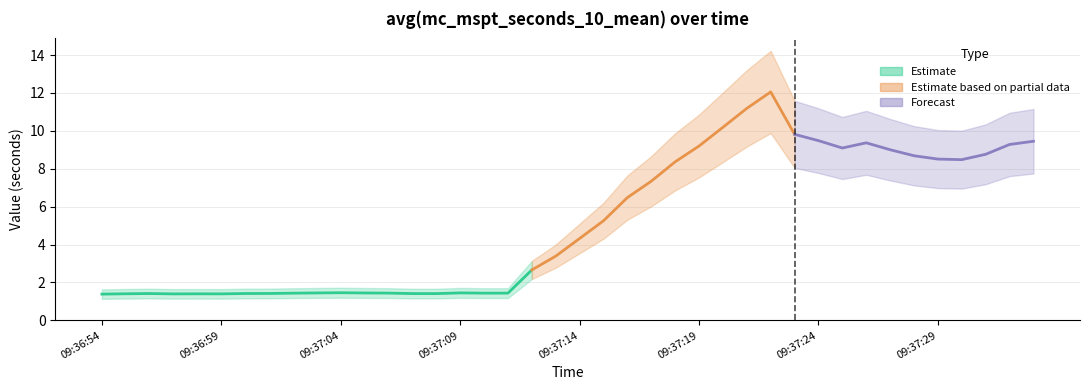

Between 09:37:19 and 09:37:12, which is larger?

09:37:19